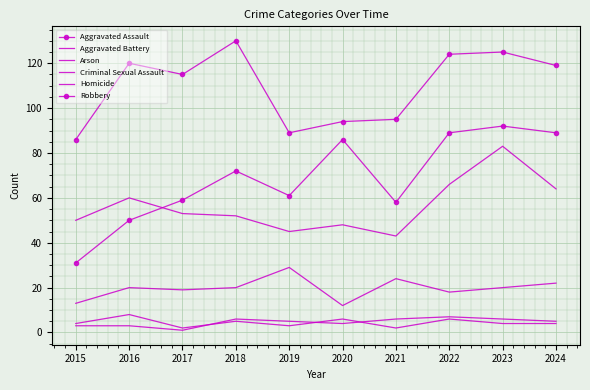

Reading left to right, transcribe all the data shown in this chart.

Aggravated Assault: 31	50	59	72	61	86	58	89	92	89
Aggravated Battery: 50	60	53	52	45	48	43	66	83	64
Arson: 3	3	1	6	5	4	6	7	6	5
Criminal Sexual Assault: 13	20	19	20	29	12	24	18	20	22
Homicide: 4	8	2	5	3	6	2	6	4	4
Robbery: 86	120	115	130	89	94	95	124	125	119